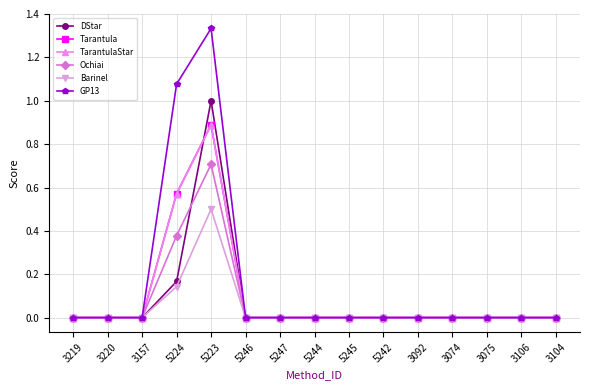

Rank the series at 5245 from highest to lowest value.

DStar, Tarantula, TarantulaStar, Ochiai, Barinel, GP13